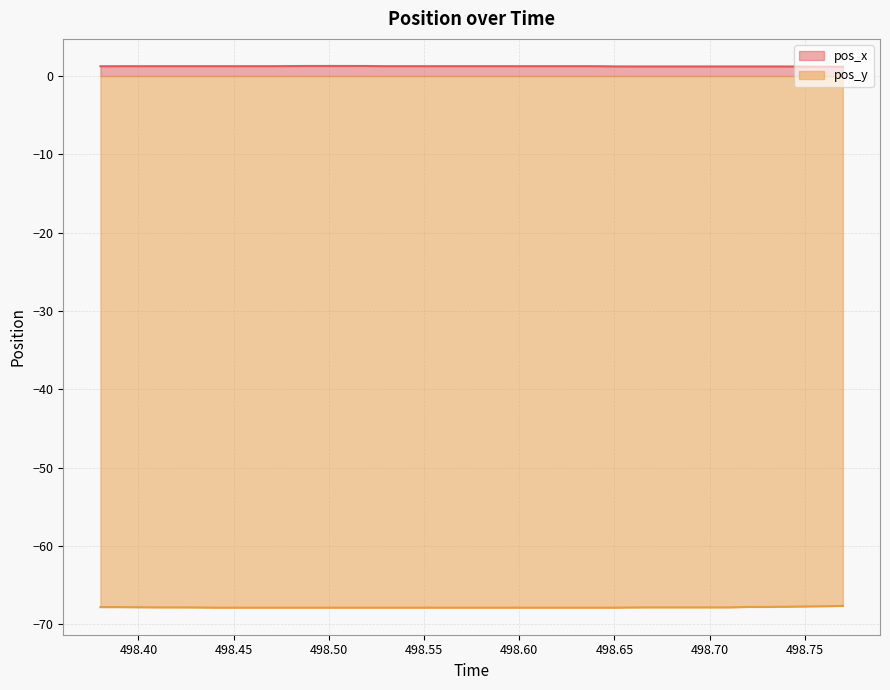

What is the minimum value shown in the chart?

-67.9